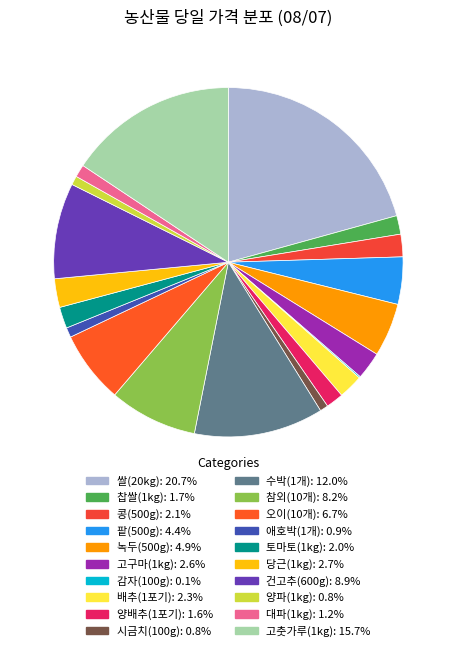

Approximately how many times larger is the value at 오이(10개) compared to 콩(500g)?

3.2